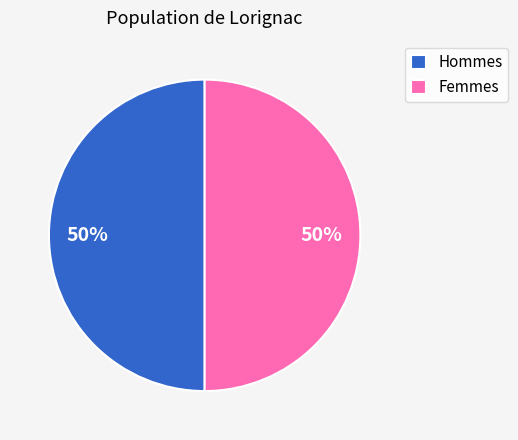

Count the number of slices in the pie.

2